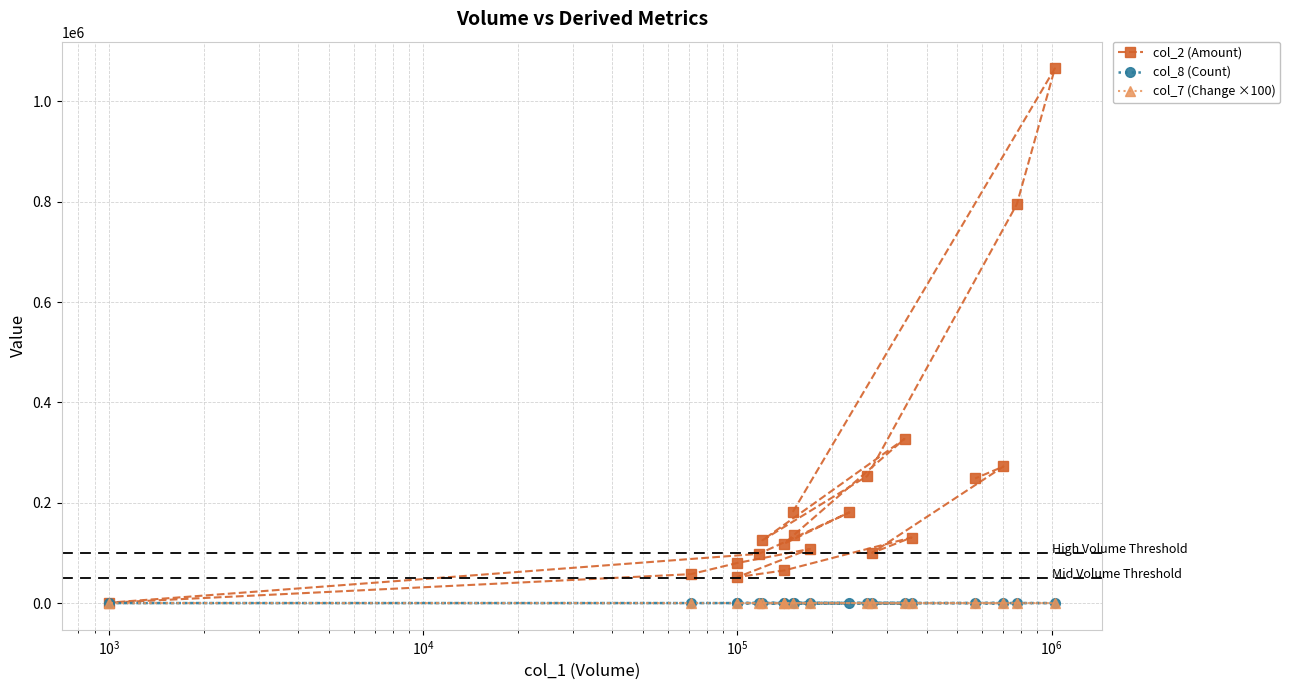

What is the minimum value for col_8 (Count)?

1.0